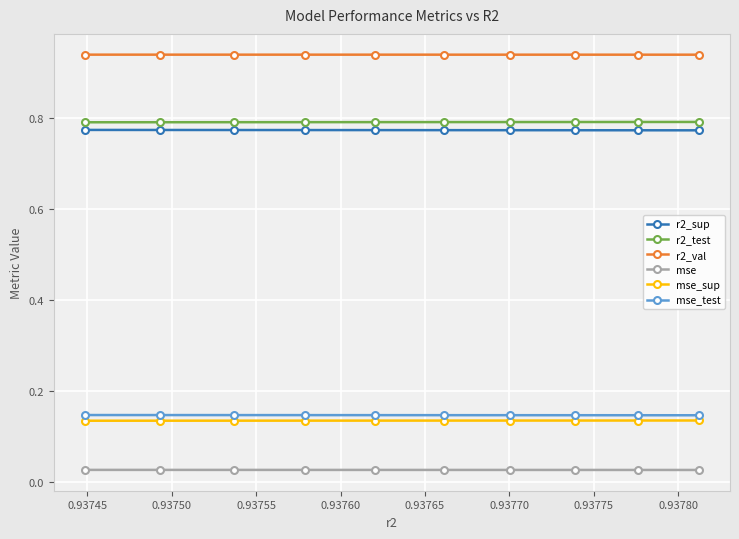

How many lines are shown in the chart?

6